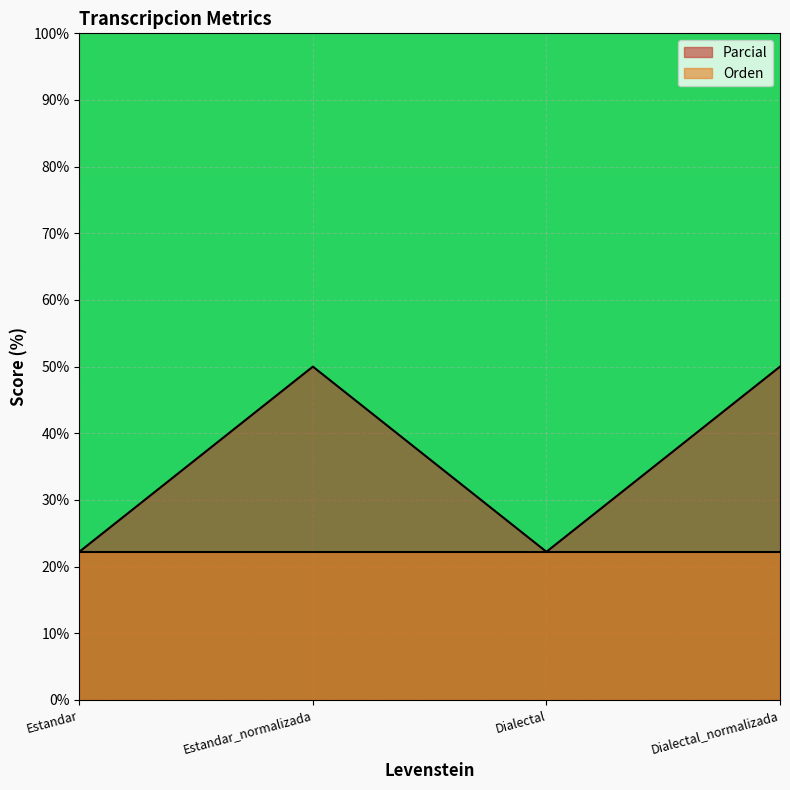

True or false: the data shows 36.8 at Dialectal.

False